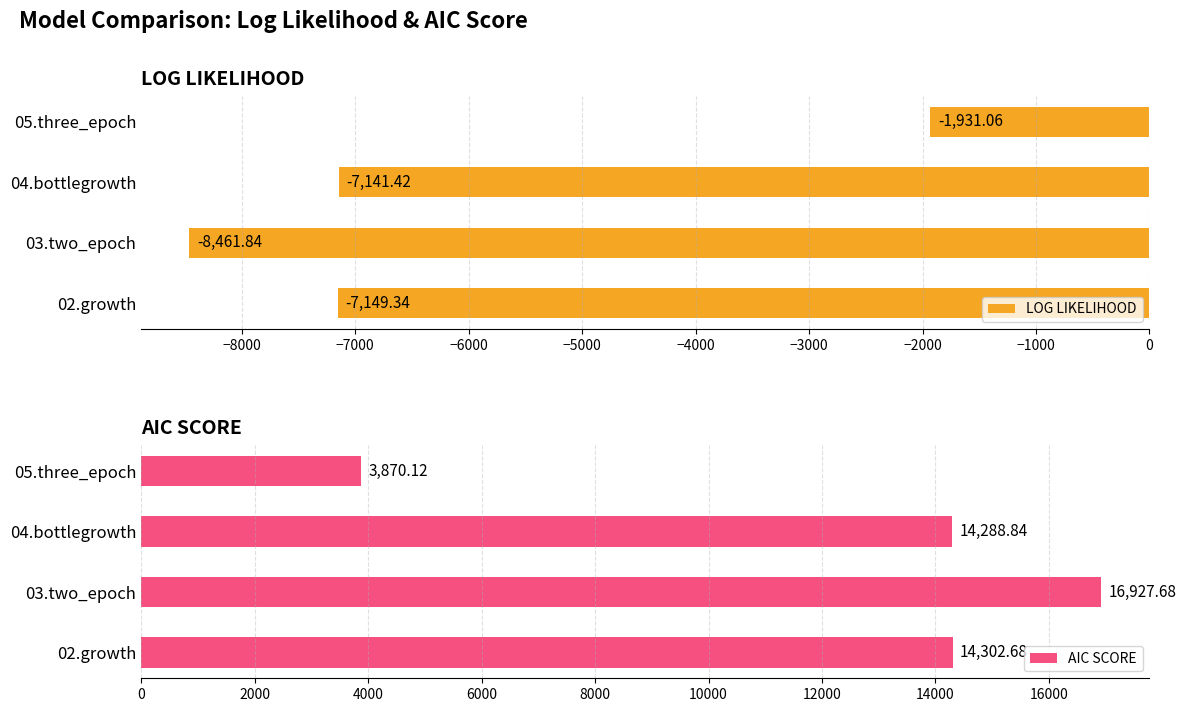

List the labels in order of LOG LIKELIHOOD value, smallest first.

03.two_epoch, 02.growth, 04.bottlegrowth, 05.three_epoch